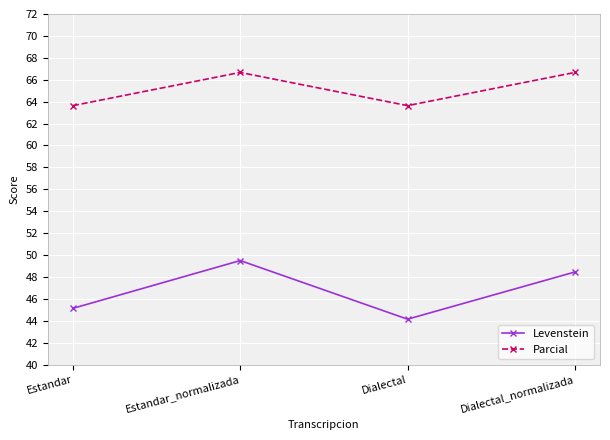

Which series changed the most between Estandar and Estandar_normalizada?

Levenstein